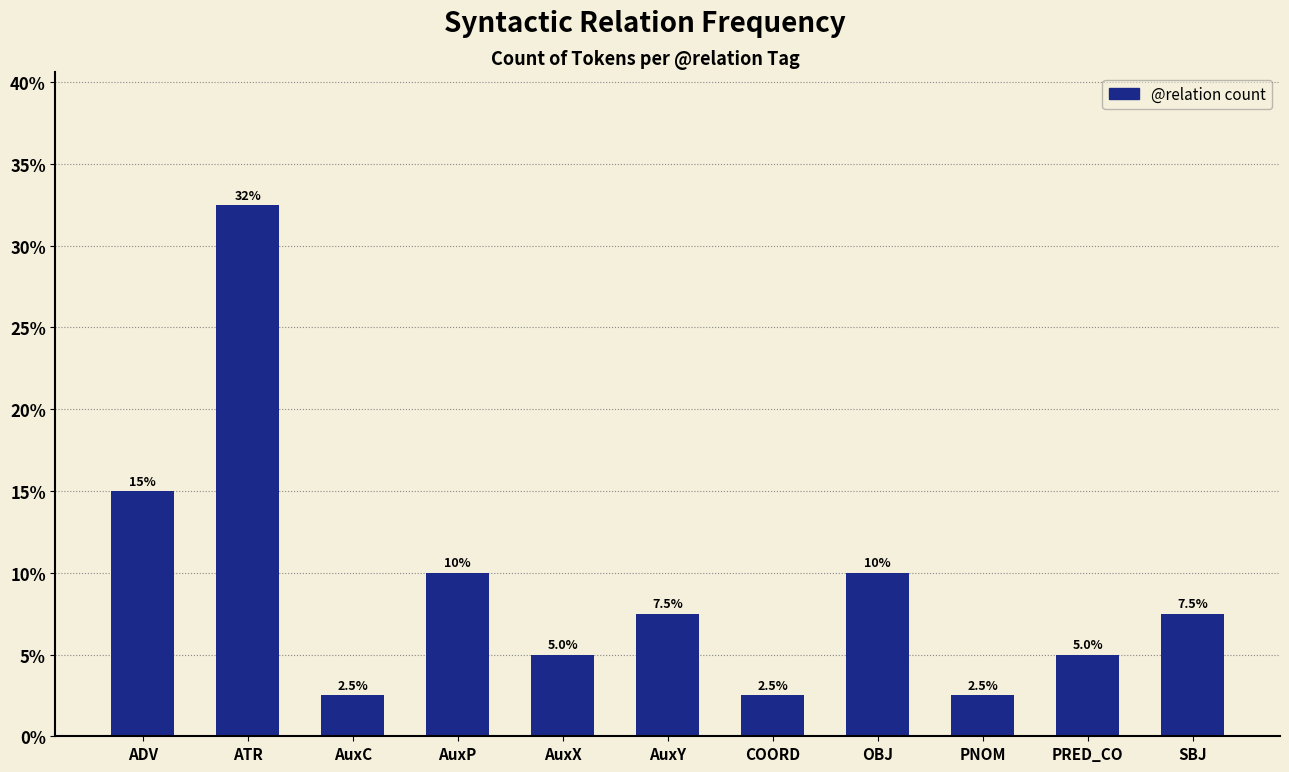

What is the change in value from AuxC to AuxY?

+5.0